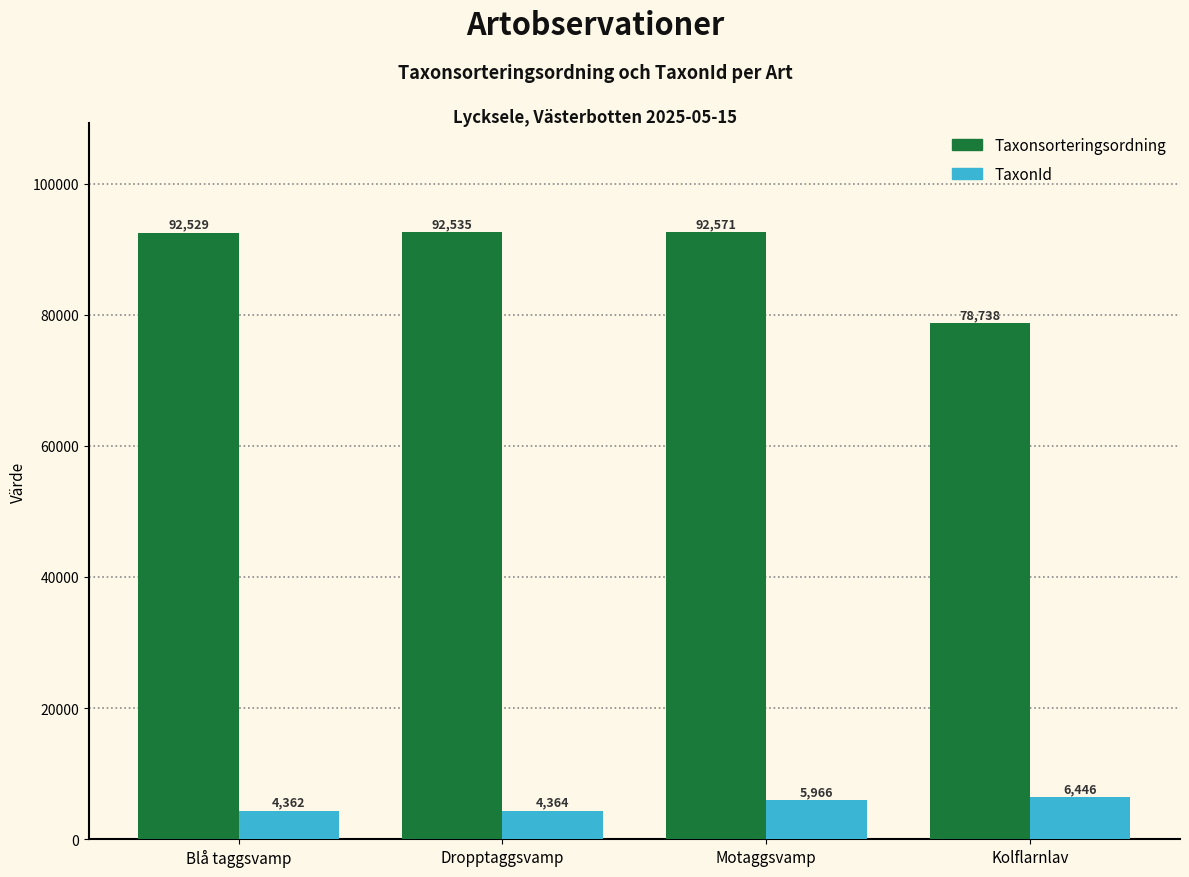

What is the difference between the highest and lowest values at Kolflarnlav?

72292